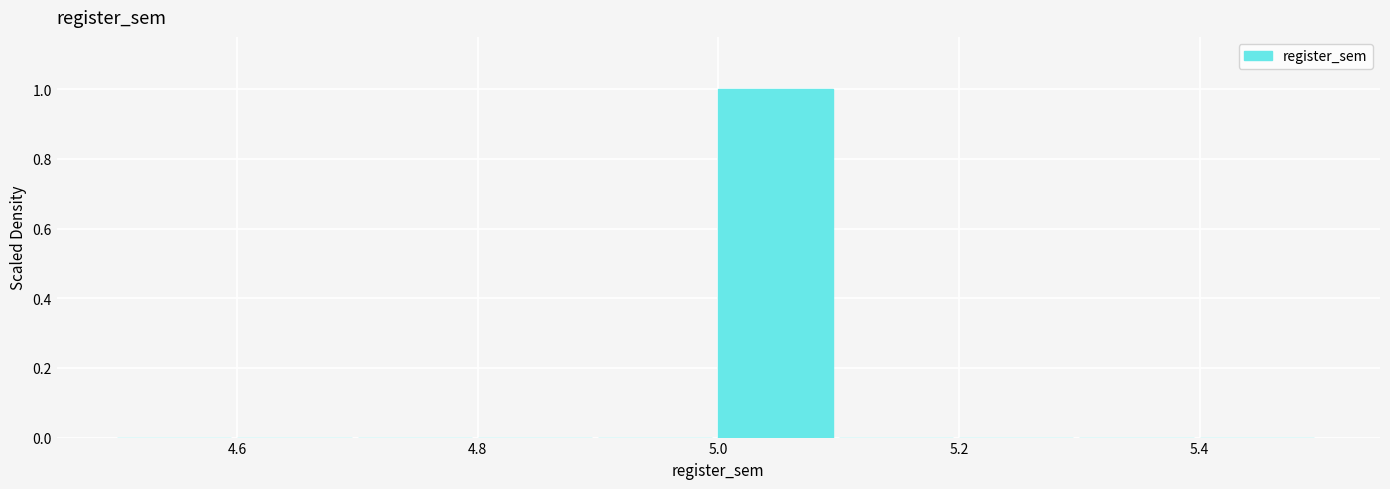

How tall is the bar that spans 5.0 to 5.1 on the x-axis? The values are not printed on the chart, so give them approximately, as read against the axis.

1